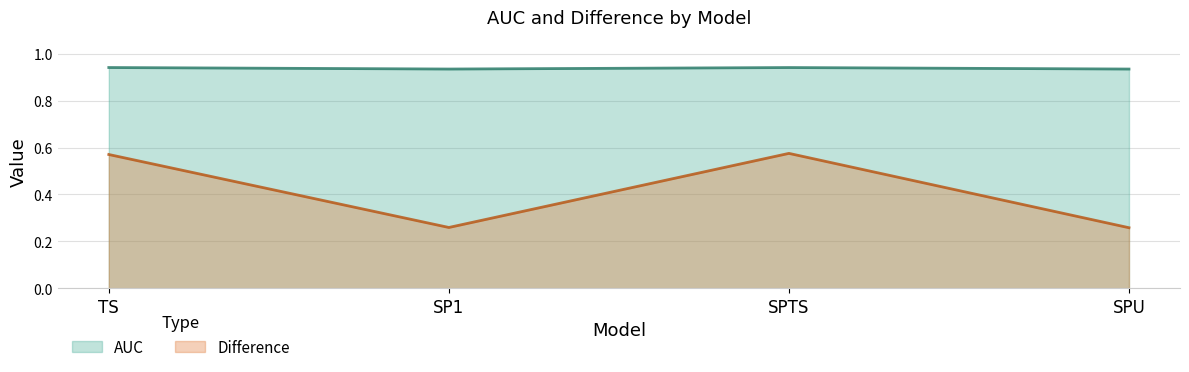

At how many categories does at least one series exceed 0?

4